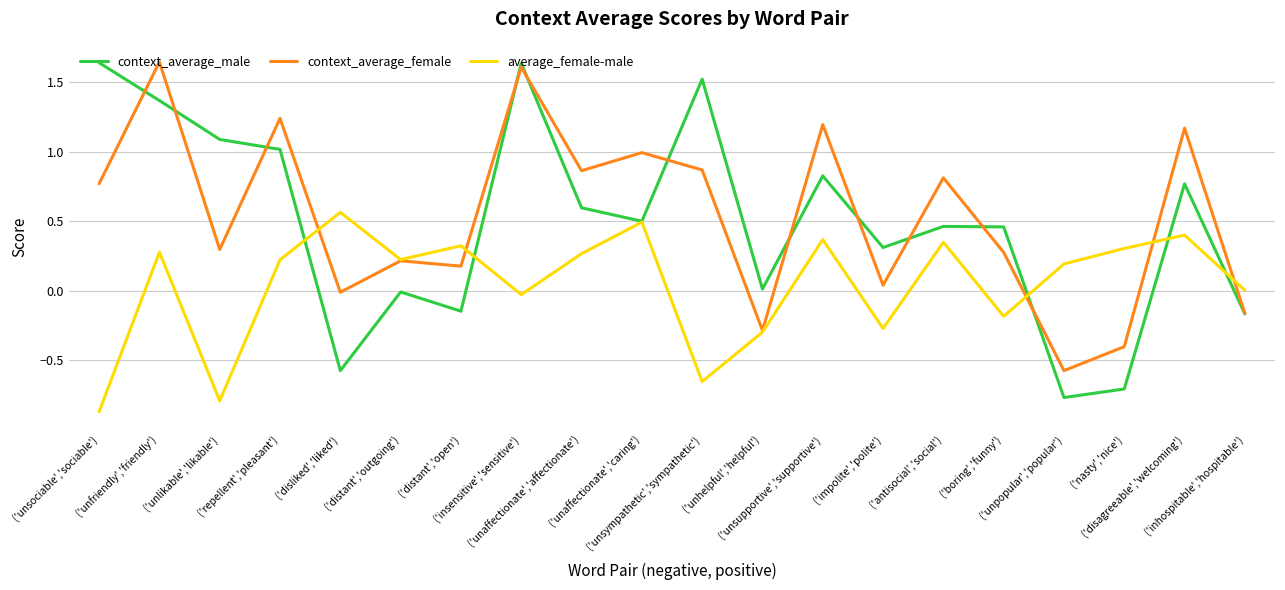

Which series has the largest range (max minus min)?

context_average_male